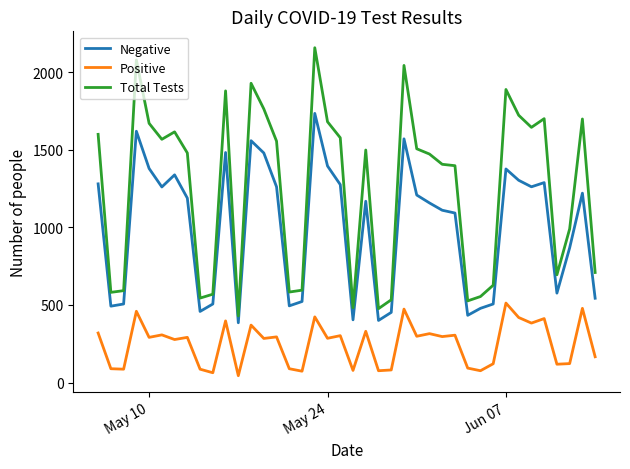

List the series in order of their overall mean, highest first.

Total Tests, Negative, Positive